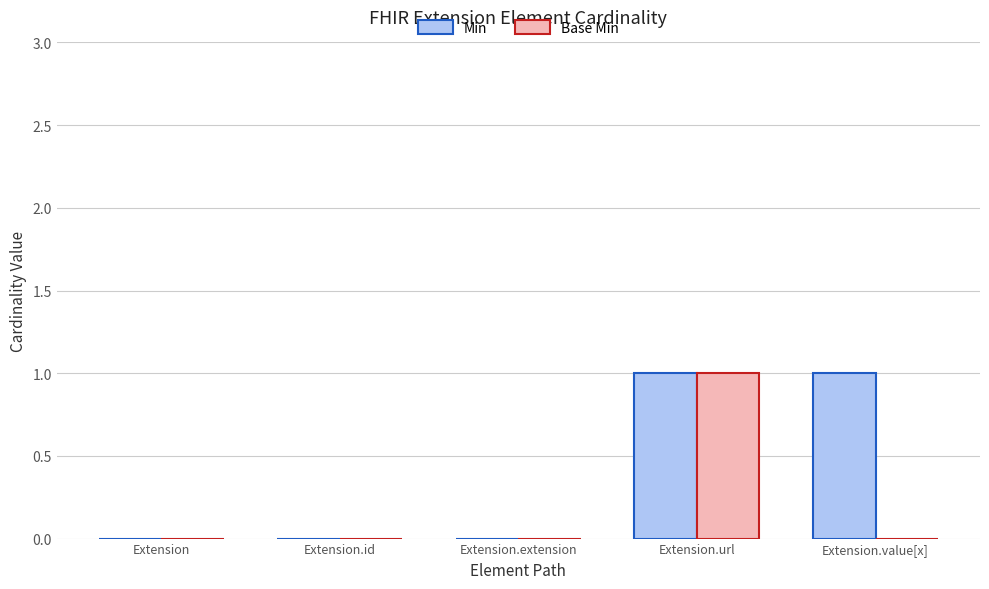

Is it true that Base Min equals 0 at Extension.value[x]?

True